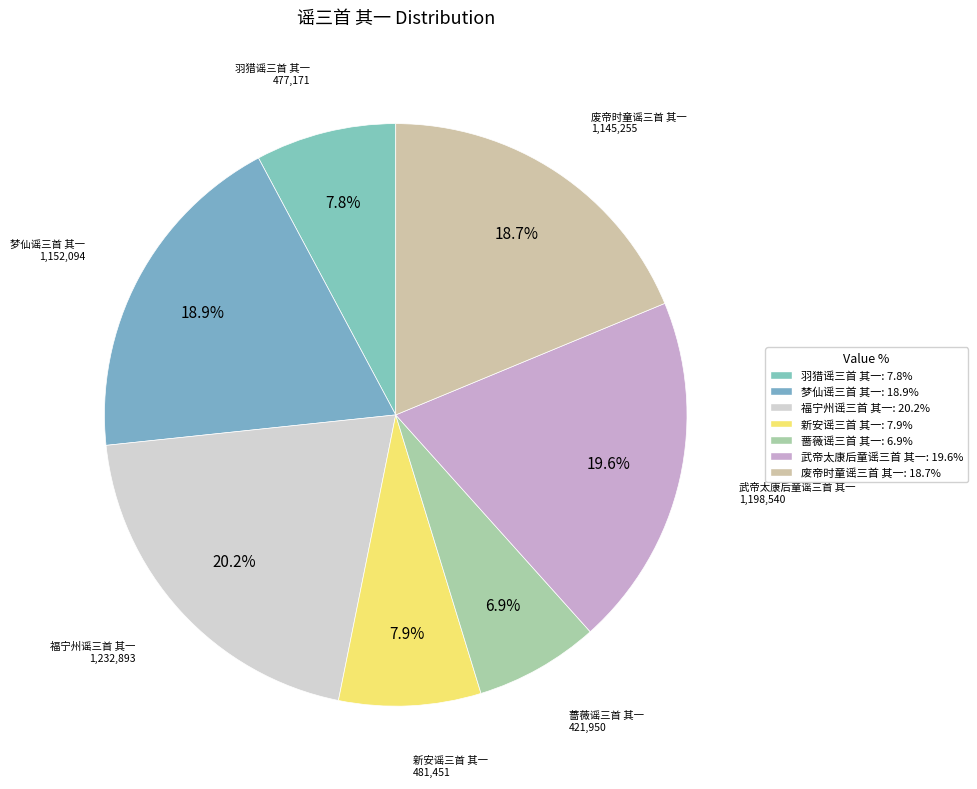

Combined, do 福宁州谣三首 其一 and 蔷薇谣三首 其一 account for over 50%?

No